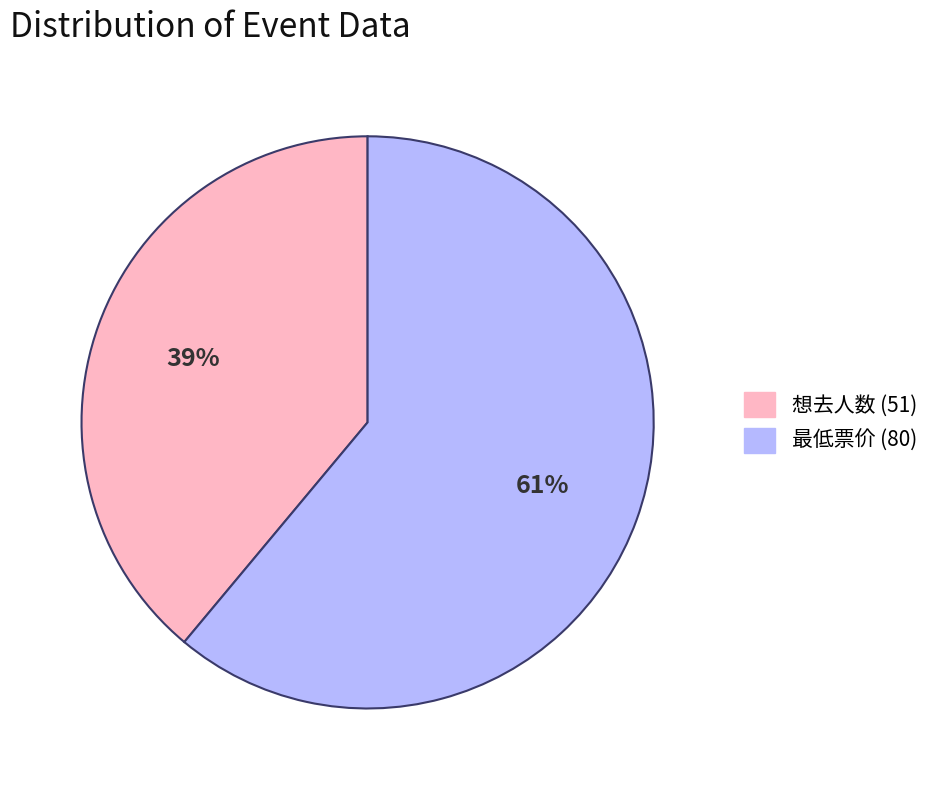

Is there any slice that represents more than half of the pie?

Yes